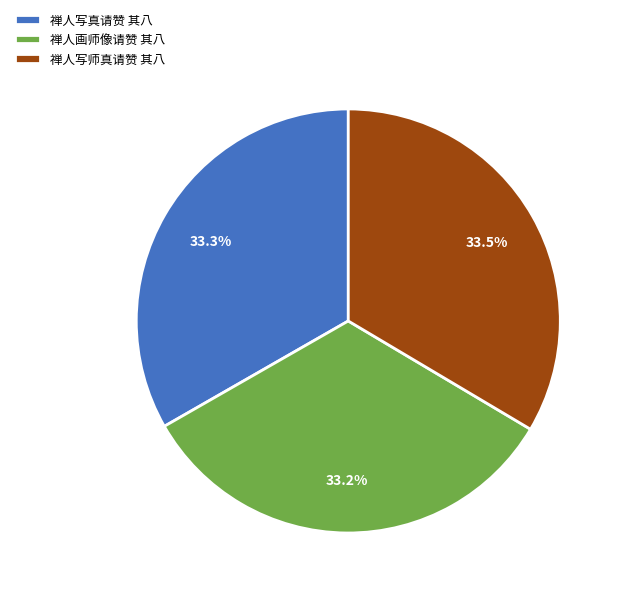

Does 禅人画师像请赞 其八 represent more than half of the total?

No